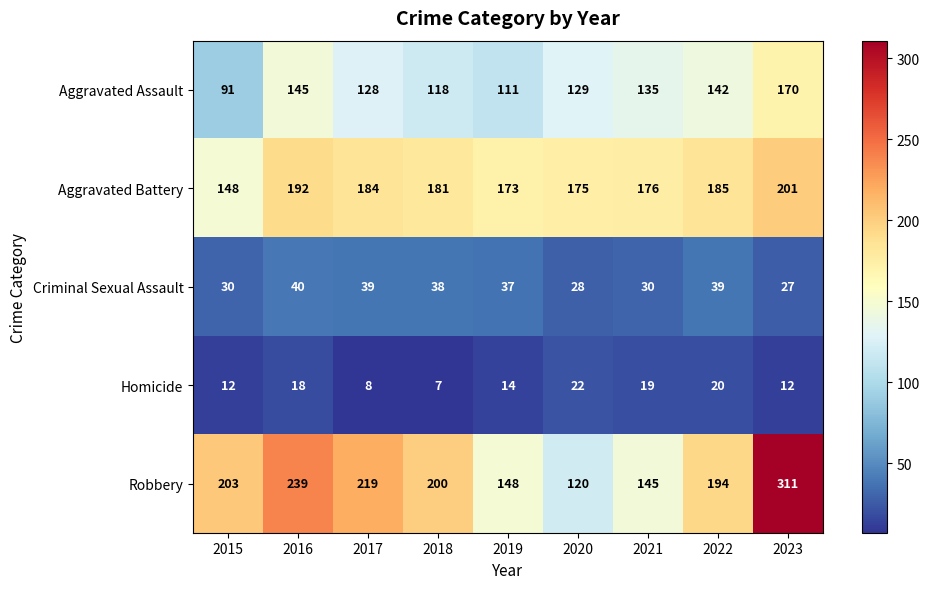

How many distinct data groups are displayed?

5